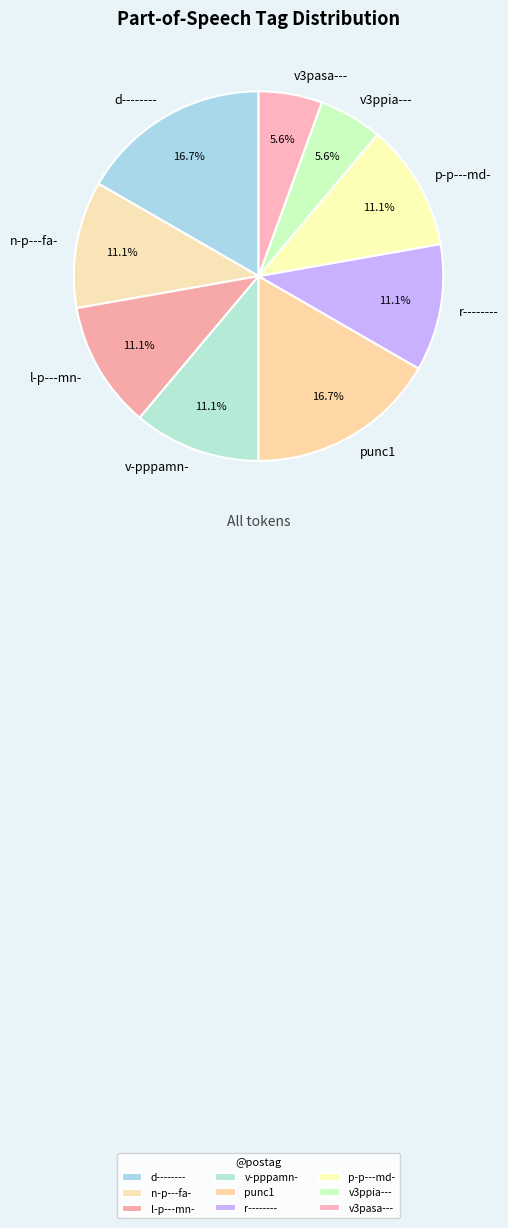

To the nearest percent, what portion does r-------- represent?

11%